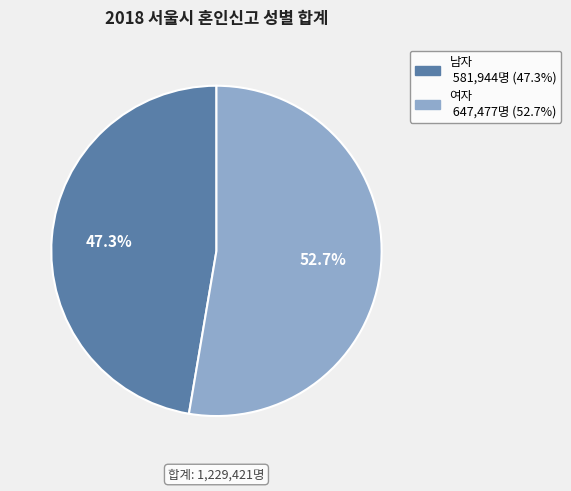

Combined, what portion of the pie is 남자 and 여자?

100.0%